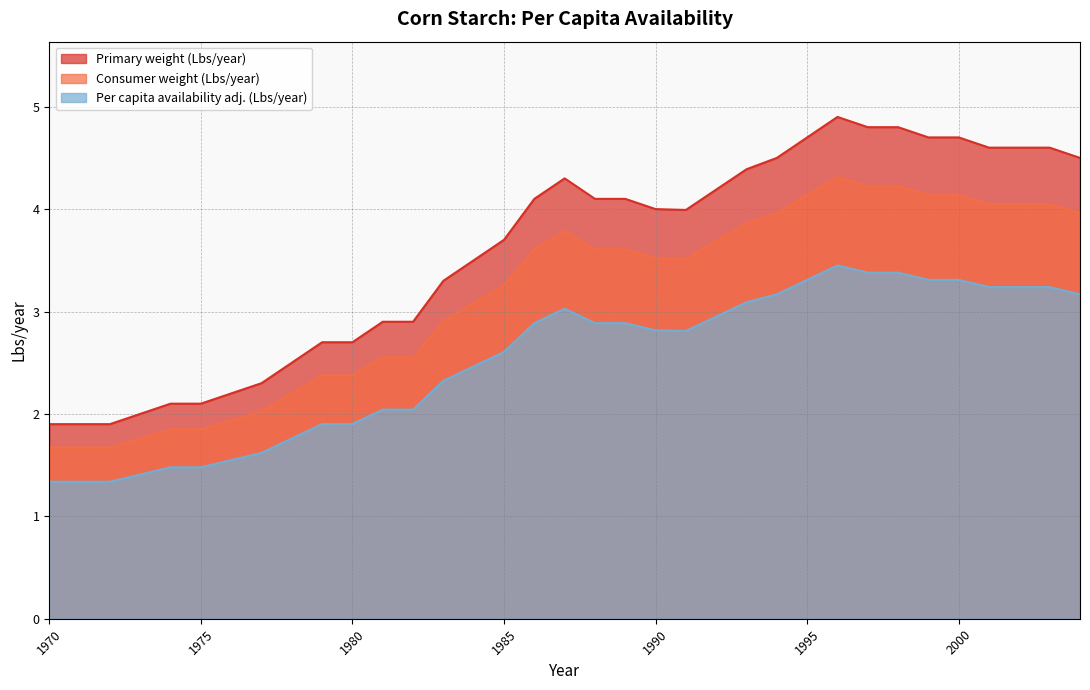

What is the greatest value displayed?

4.9